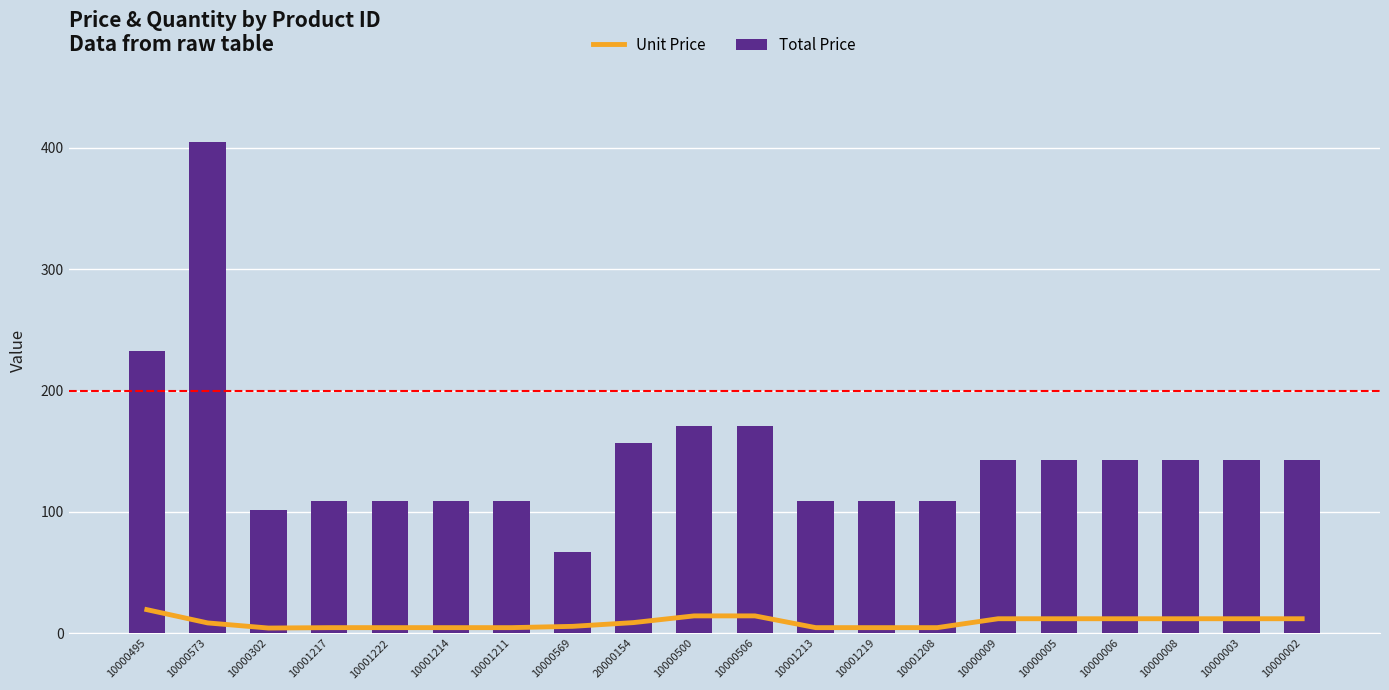

What is the difference between the second highest and minimum values in the Total Price series?

165.4